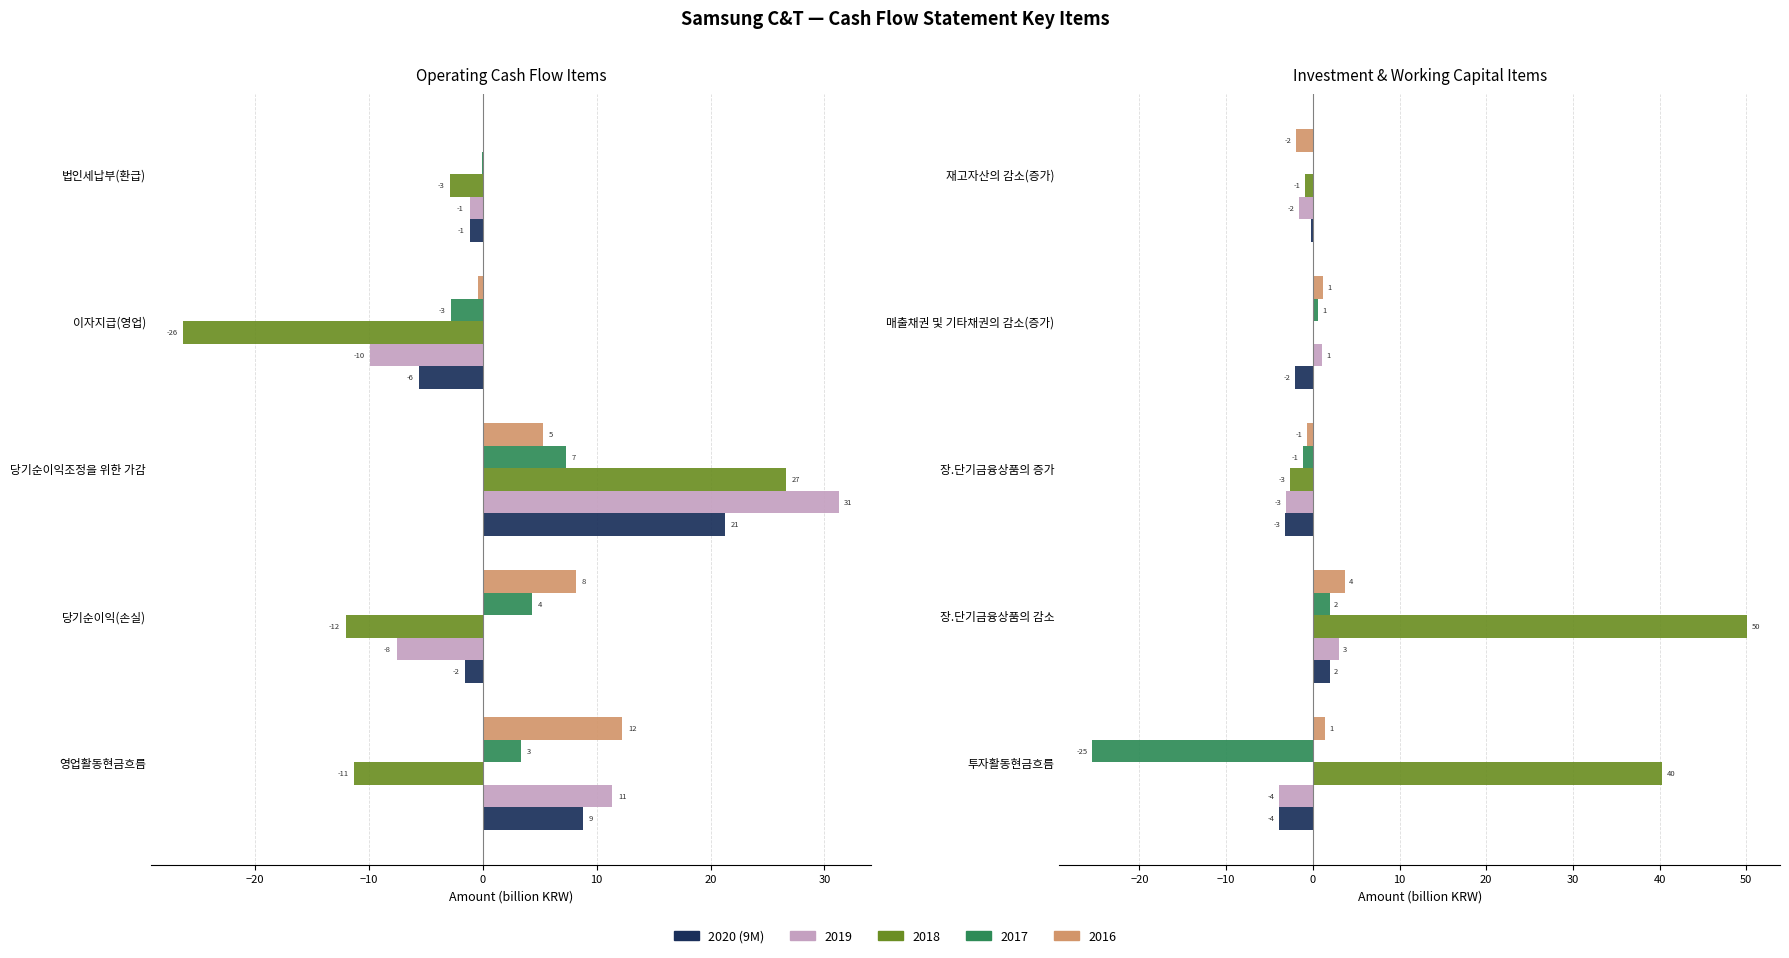

The value at 투자활동현금흐름 is -6.3. True or false?

False